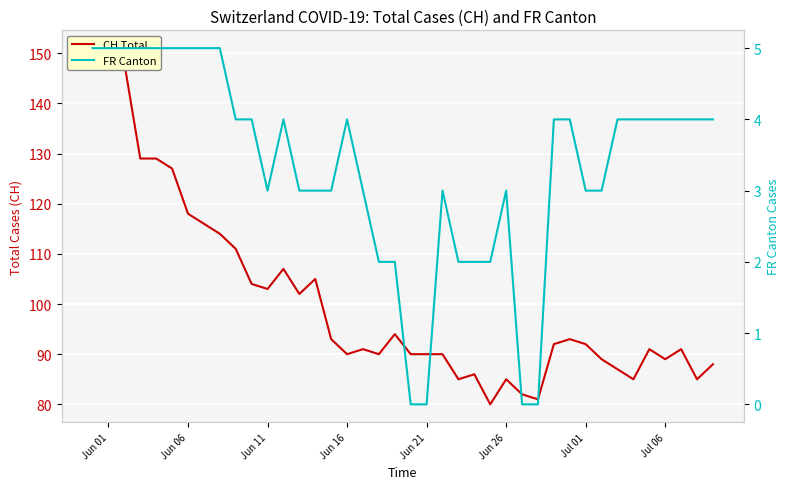

At which label does CH Total first exceed 92?

Jun 01